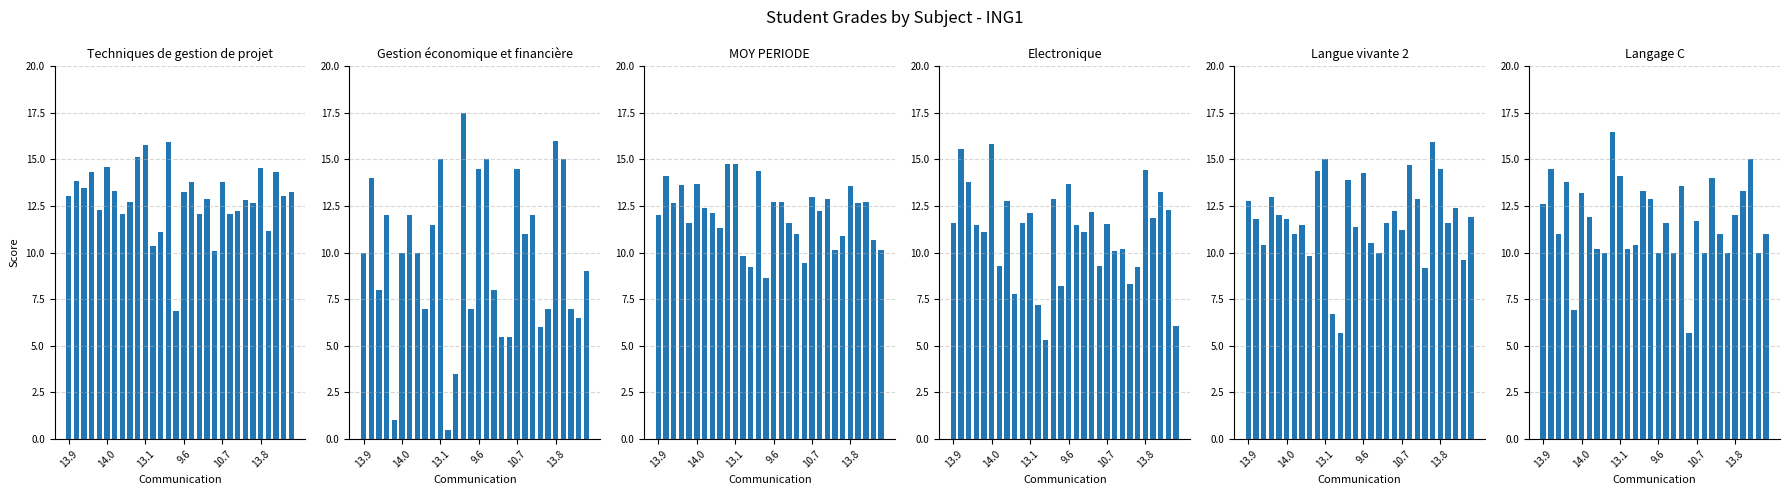

What is the minimum value shown in the chart?

0.5